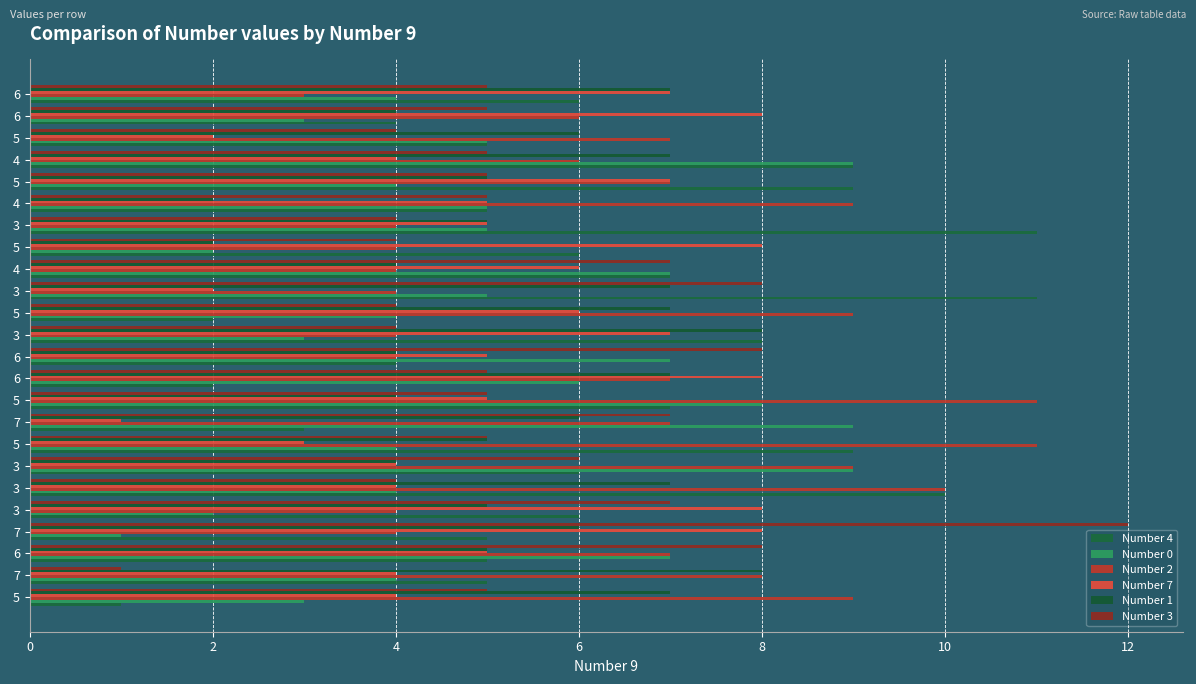

How many distinct data groups are displayed?

6